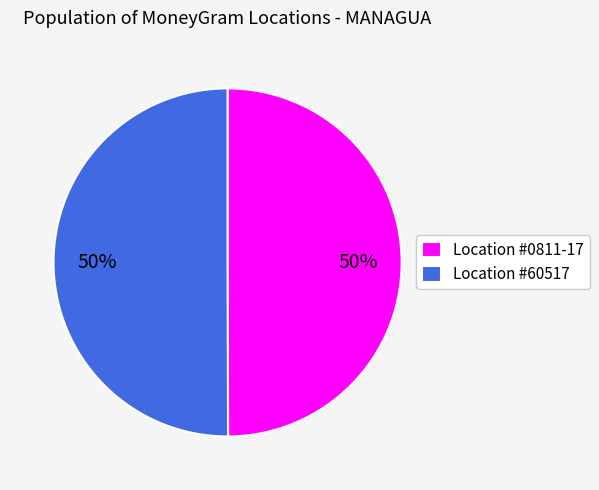

Do Location #60517 and Location #0811-17 together represent more than half of the pie?

Yes